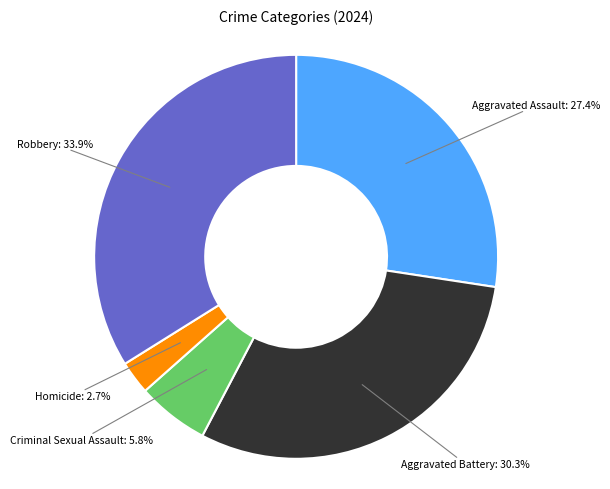

Does any single category account for the majority?

No